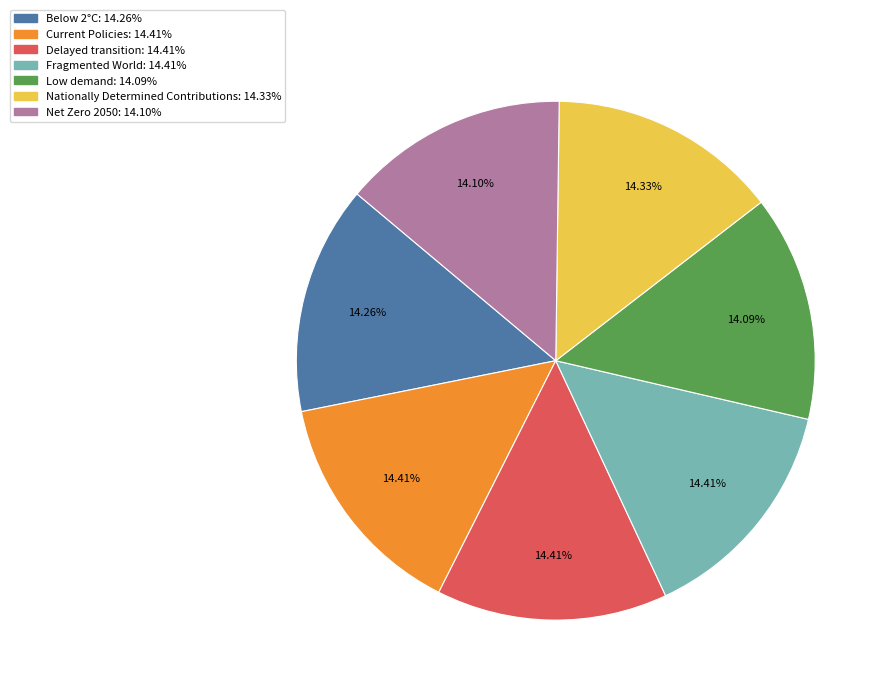

Do Low demand and Net Zero 2050 together represent more than half of the pie?

No